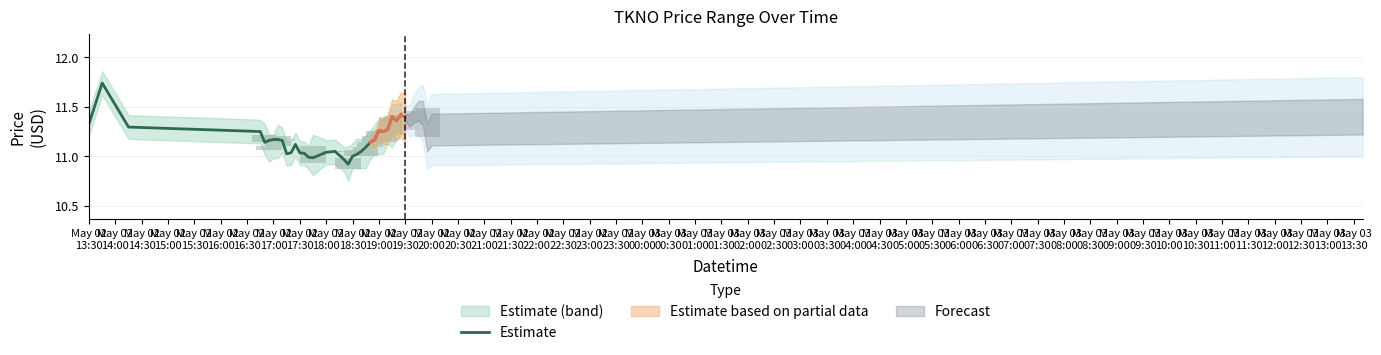

What is the ratio of the value at May 02
15:00 to the value at May 03
05:00?

1.0